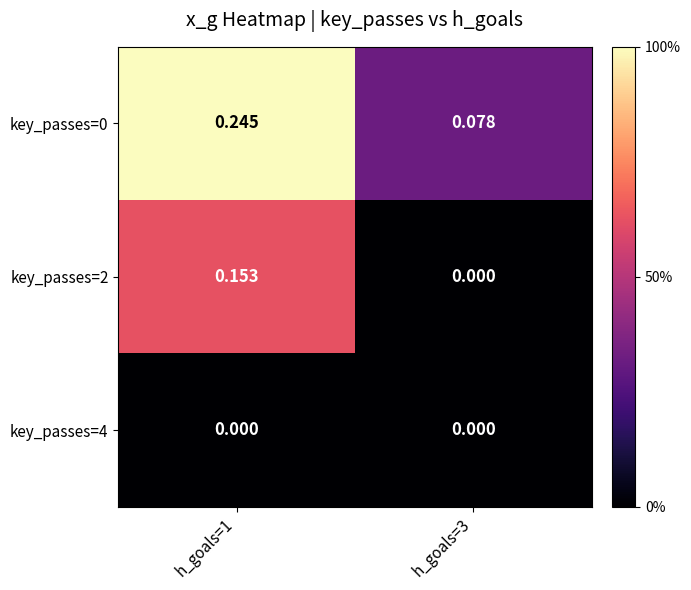

At which category is the sum across all series the highest?

h_goals=1